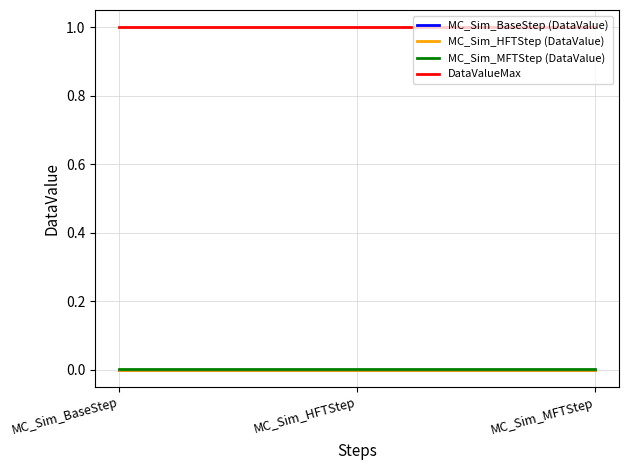

What is the maximum value shown in the chart?

1.0